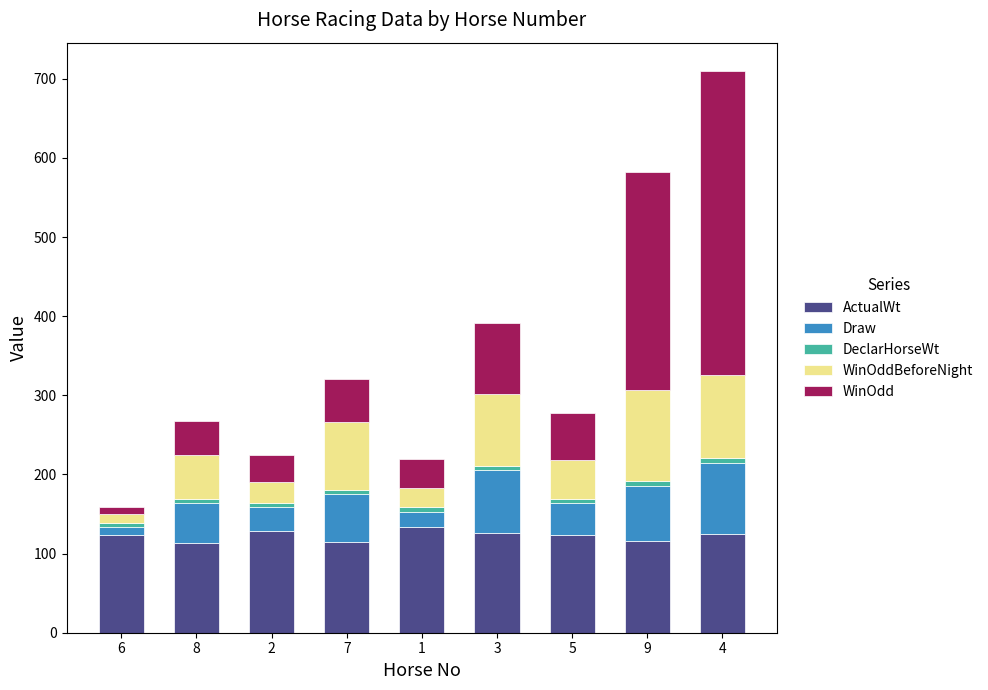

At which category is the sum across all series the highest?

4